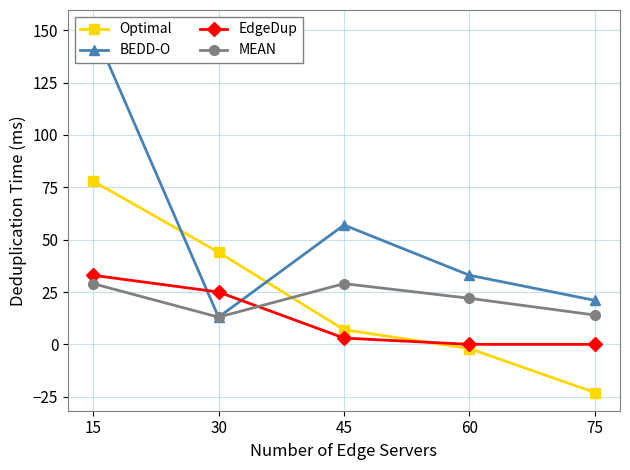

Is it true that EdgeDup equals -18 at 75?

False